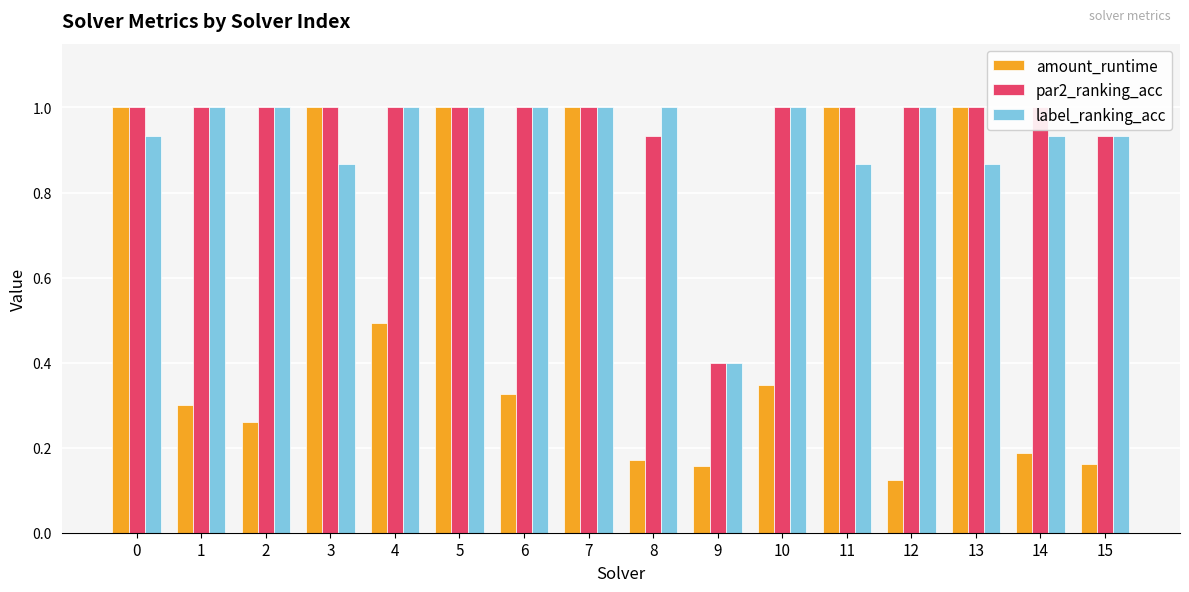

Rank the series at 15 from lowest to highest value.

amount_runtime, par2_ranking_acc, label_ranking_acc